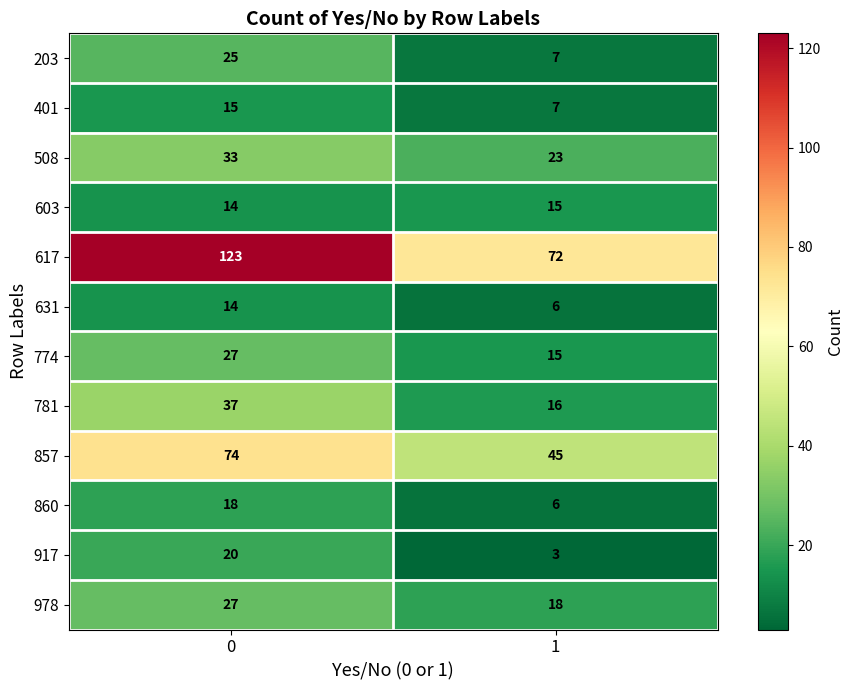

Is it true that 917 equals 5 at 1?

False